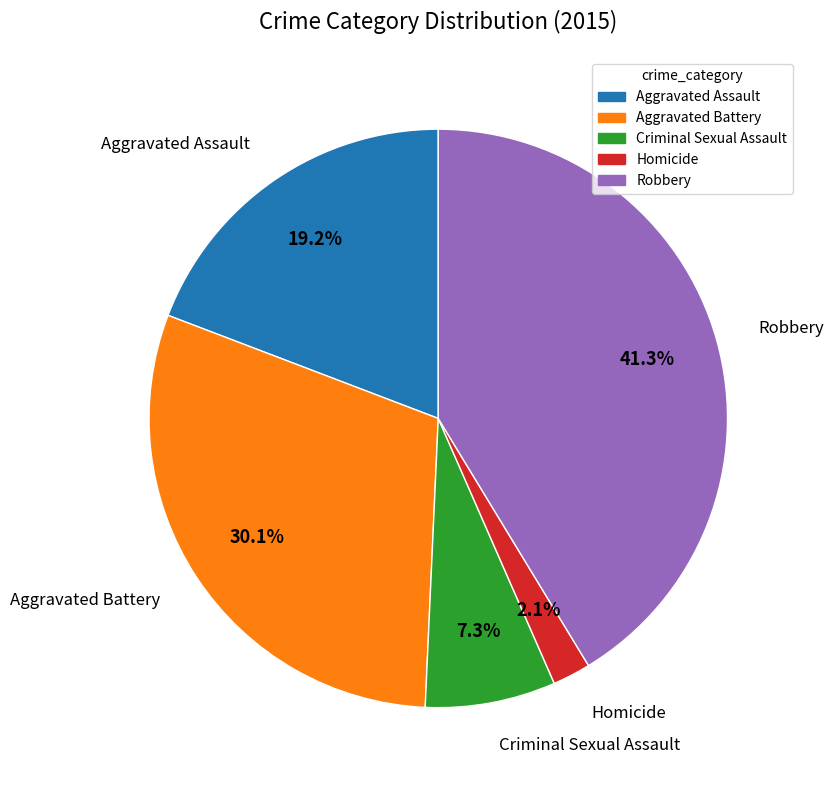

Rank the categories by value from lowest to highest.

Homicide, Criminal Sexual Assault, Aggravated Assault, Aggravated Battery, Robbery